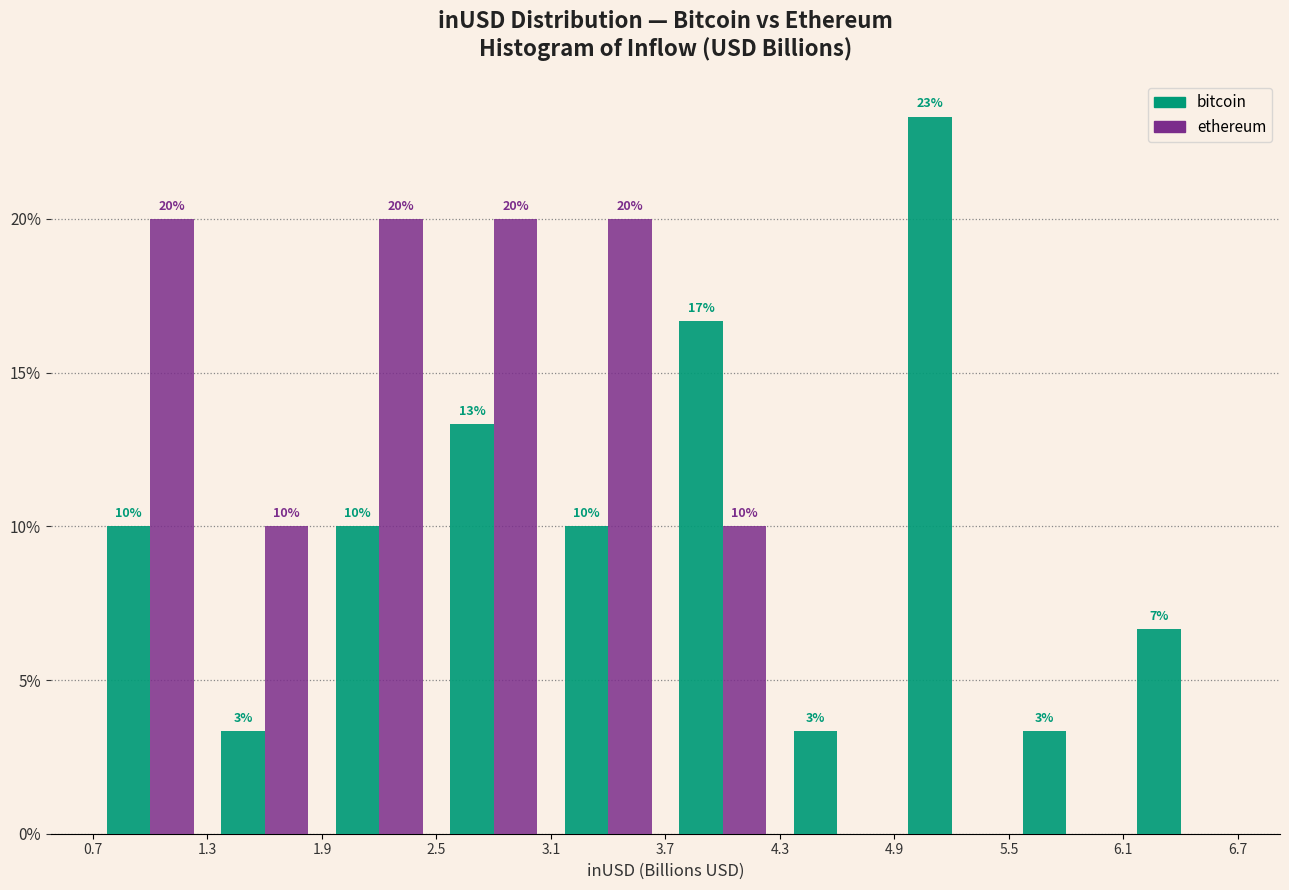

In the bitcoin series, which range on the x-axis has the tallest bar?

4.9 to 5.5